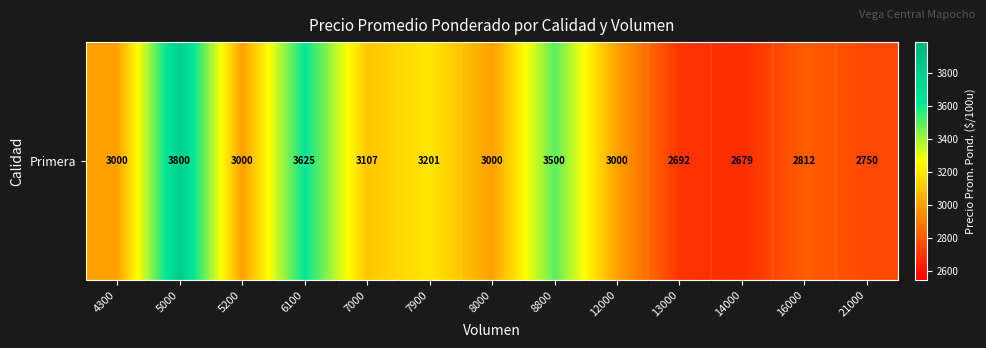

What is the difference between the maximum and minimum values?

1121